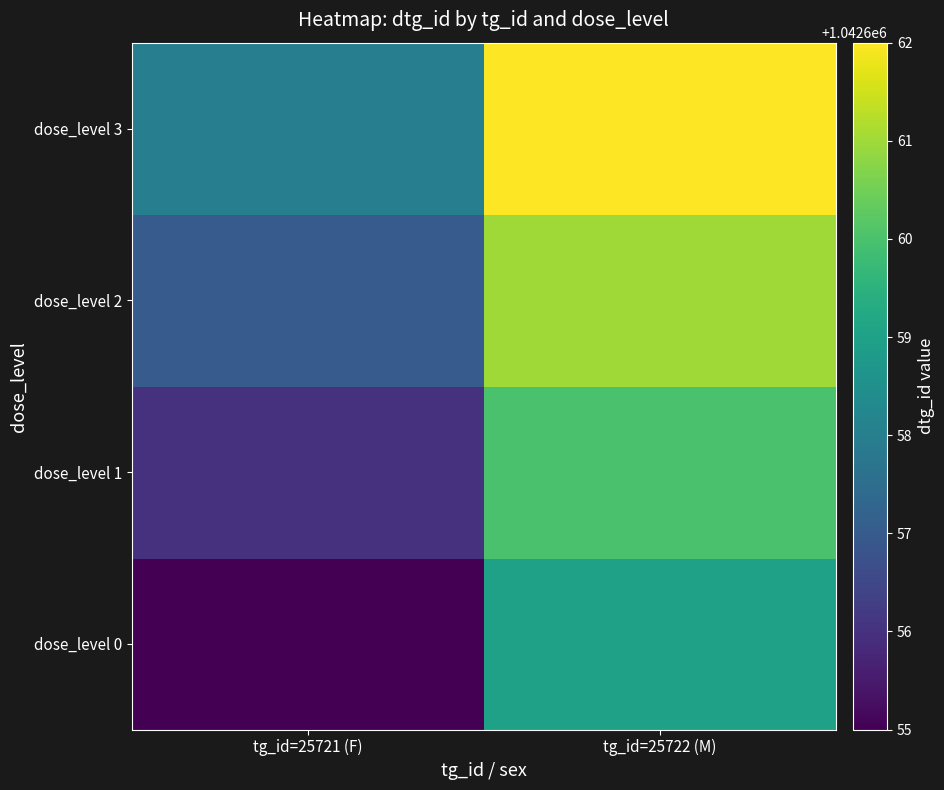

Between tg_id=25721 (F) and tg_id=25722 (M), which series saw the biggest shift?

dose_level 0